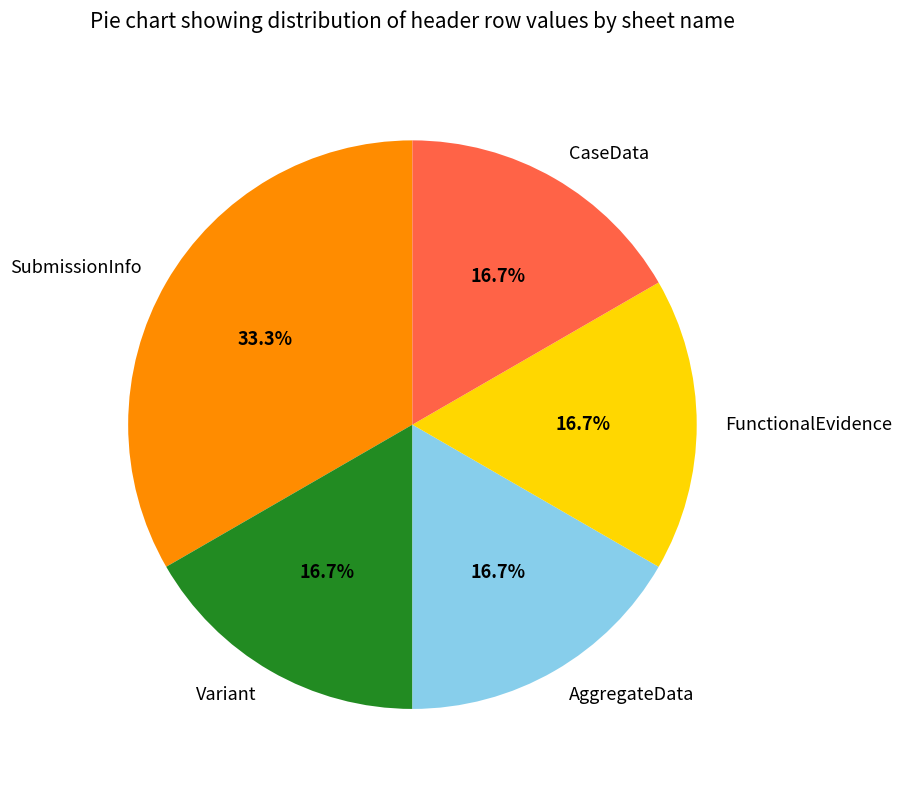

To the nearest percent, what is the combined percentage of Variant and FunctionalEvidence?

33%